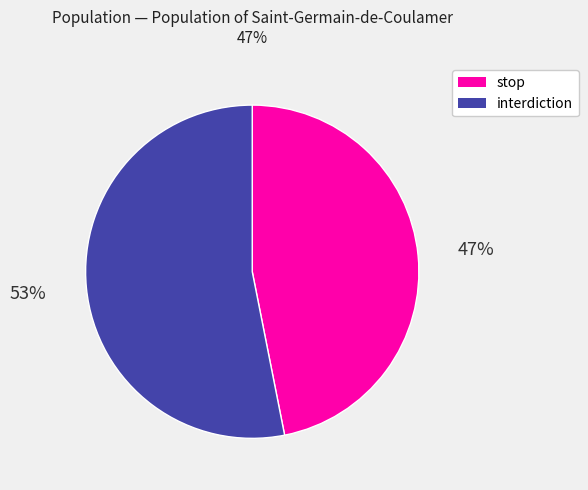

Is the sum of stop and interdiction greater than half?

Yes